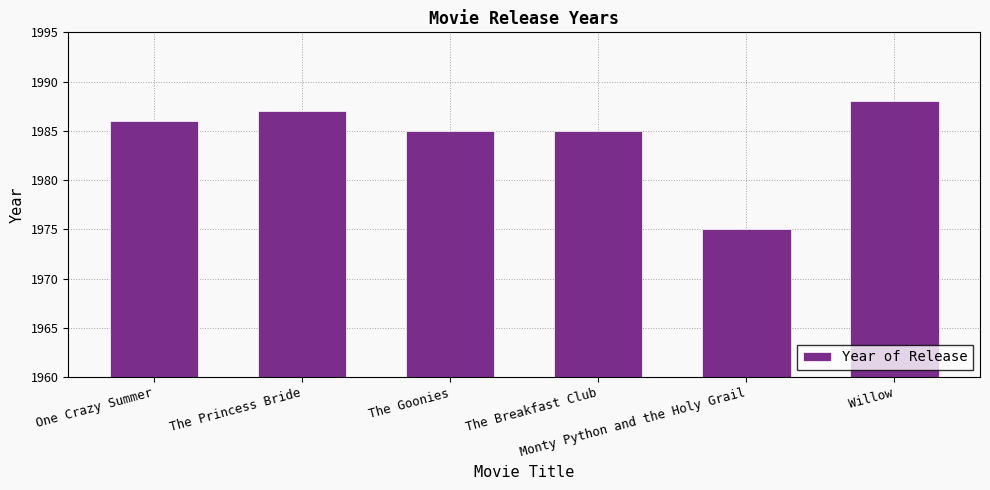

What is the minimum value shown in the chart?

1975